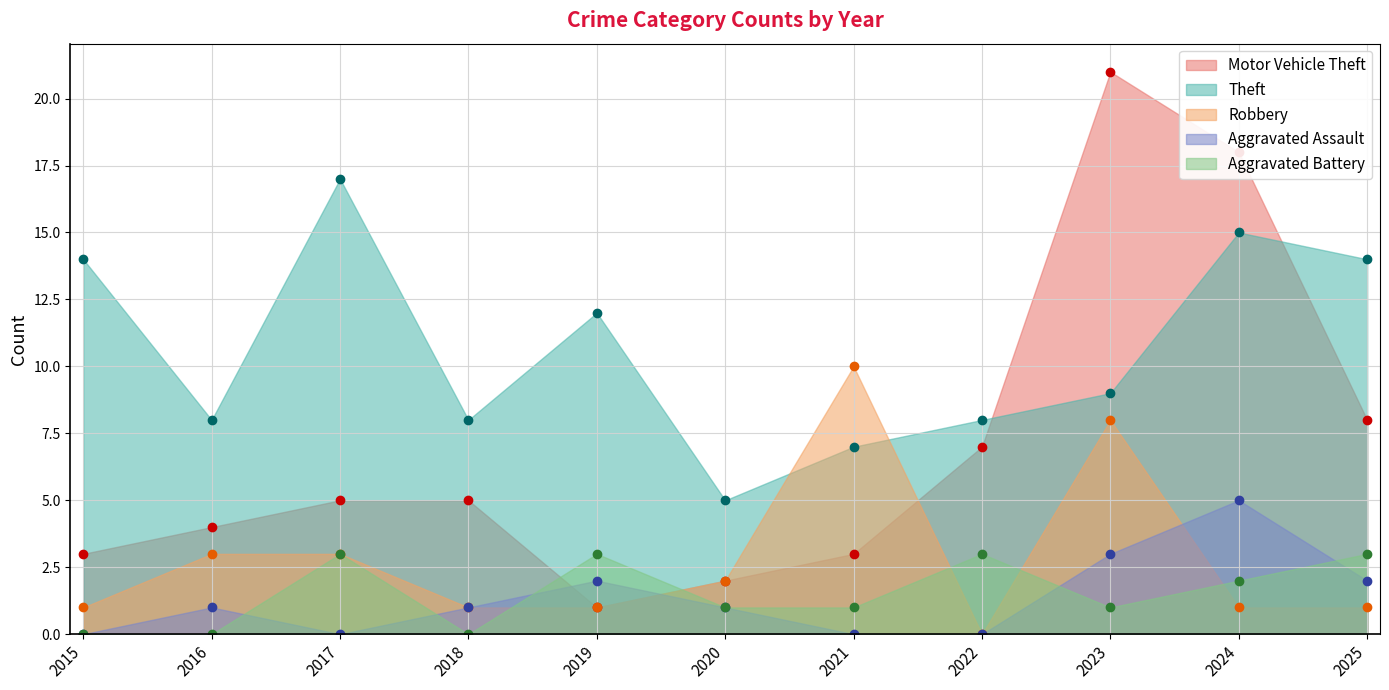

True or false: Aggravated Assault has a value of 5 at 2024.

True